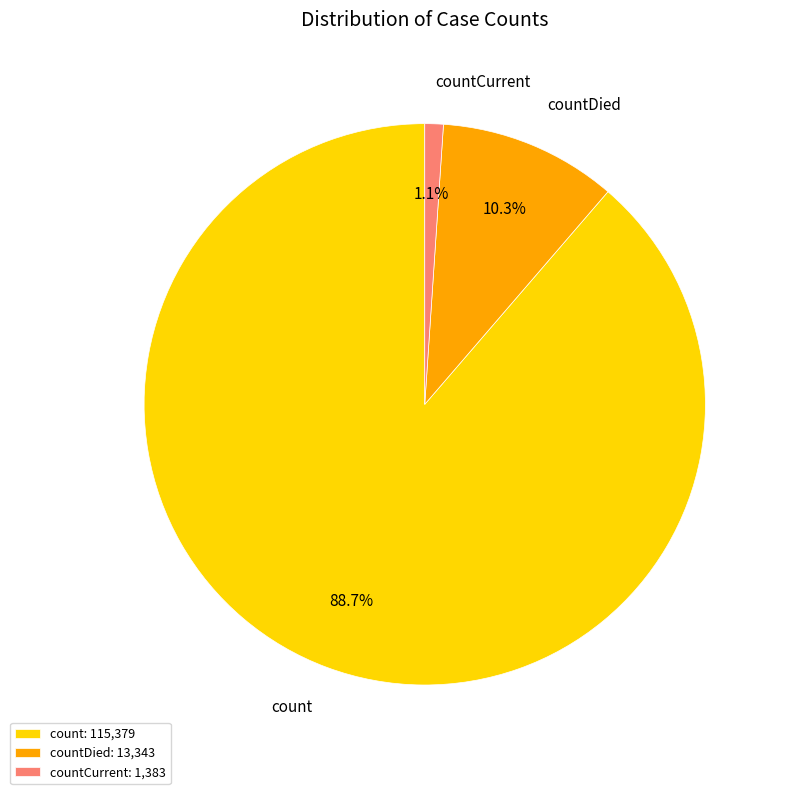

To the nearest percent, what is the difference between the countDied and countCurrent slice percentages?

9%